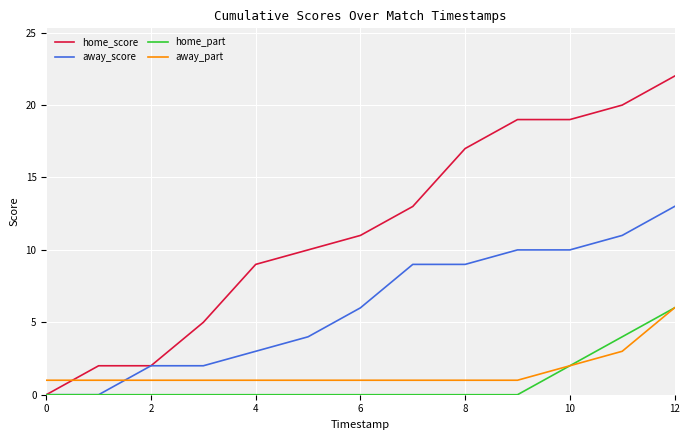

Which series has the largest total across all categories?

home_score